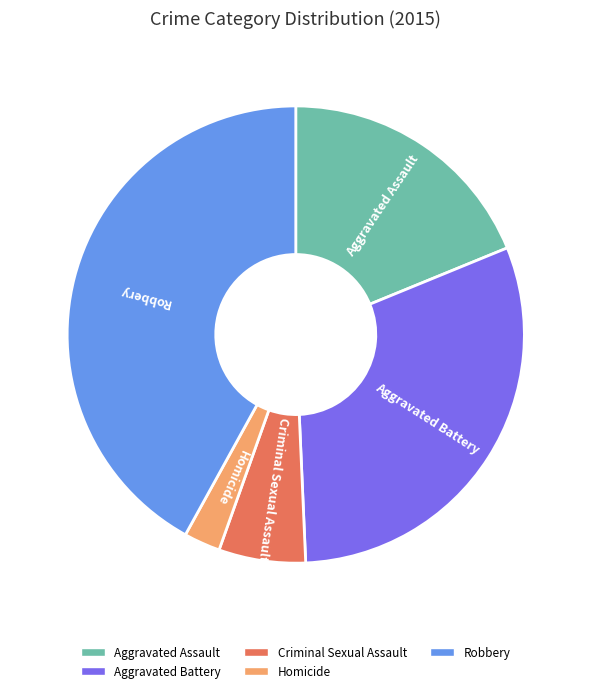

Is the sum of Robbery and Aggravated Battery greater than half?

Yes